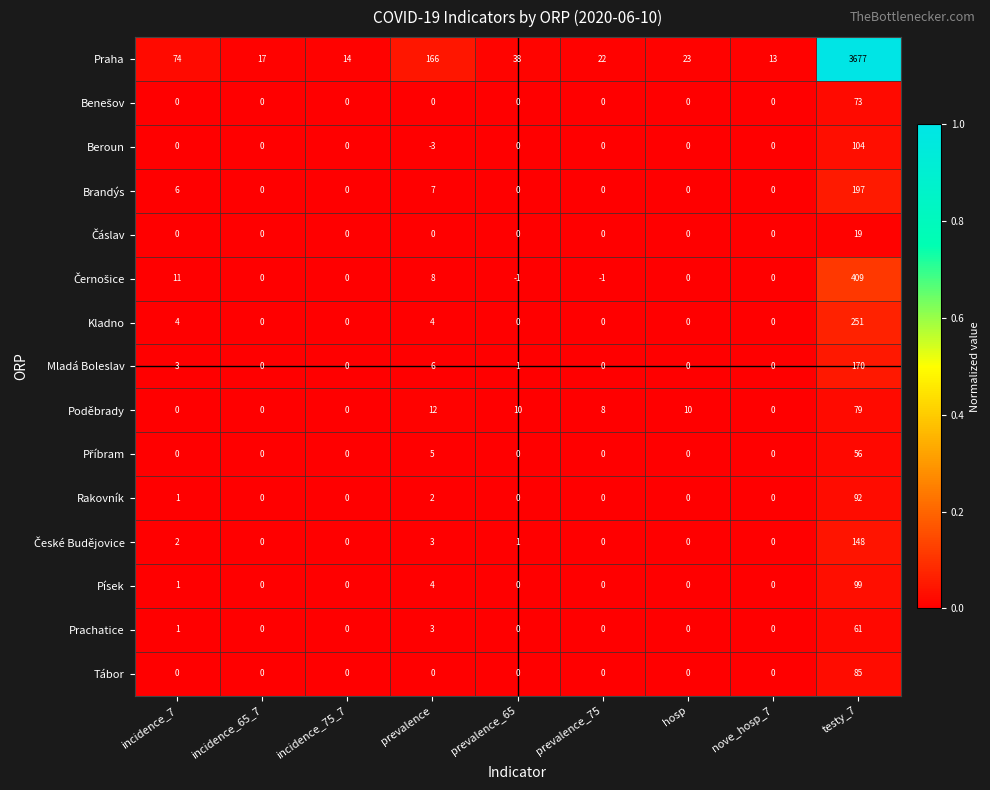

Between prevalence_75 and testy_7, which series saw the biggest shift?

Praha